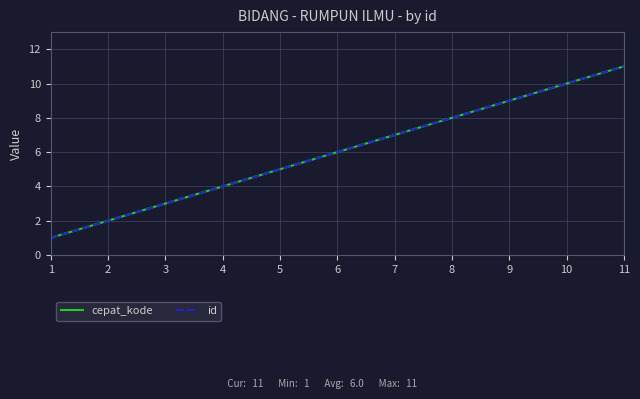

Does the chart have visible grid lines?

Yes